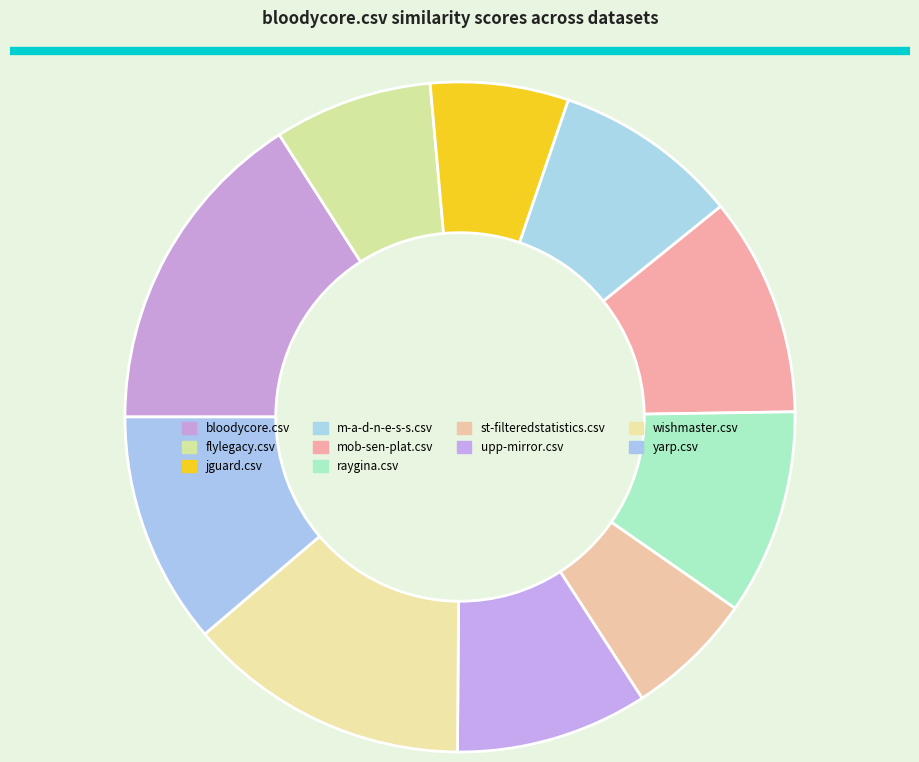

What is the change in value from m-a-d-n-e-s-s.csv to st-filteredstatistics.csv?

-0.2